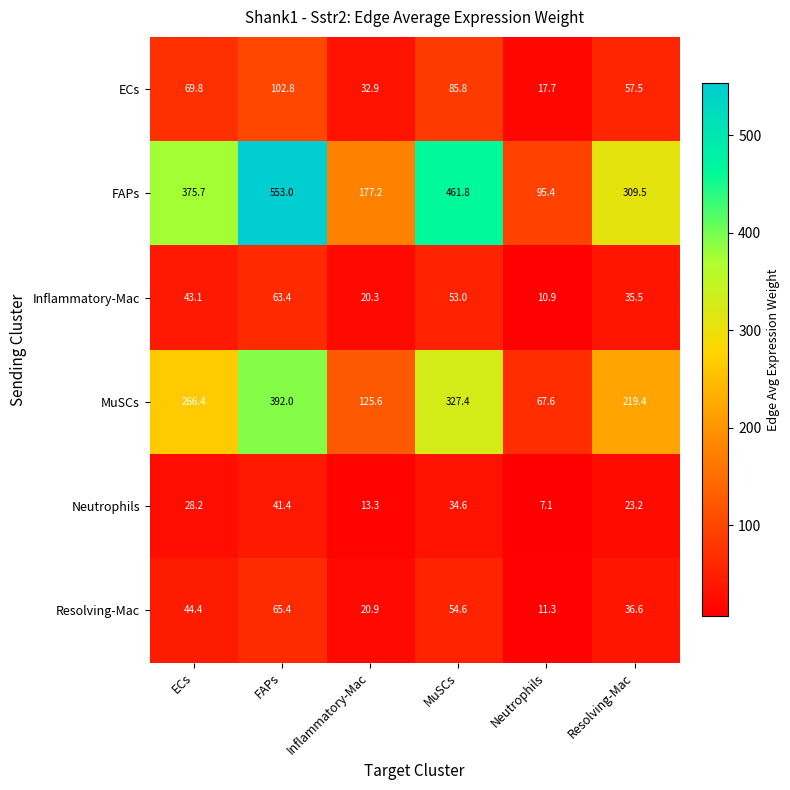

The MuSCs series shows 32.8 at Neutrophils. True or false?

False